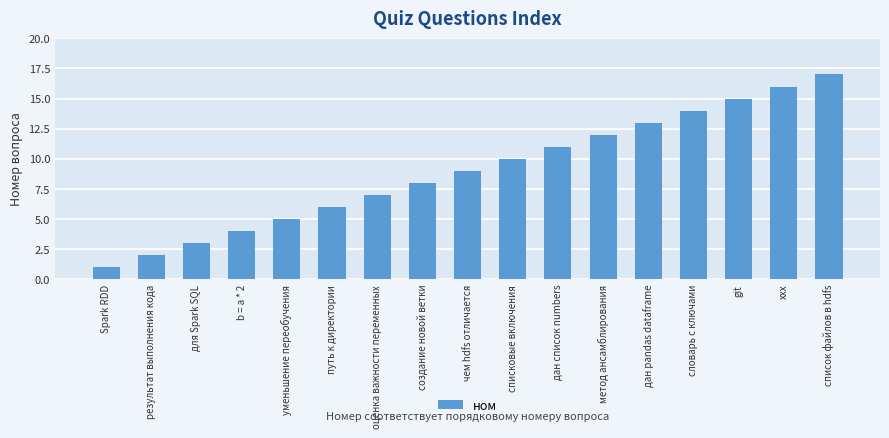

What is the sum of all values?

153